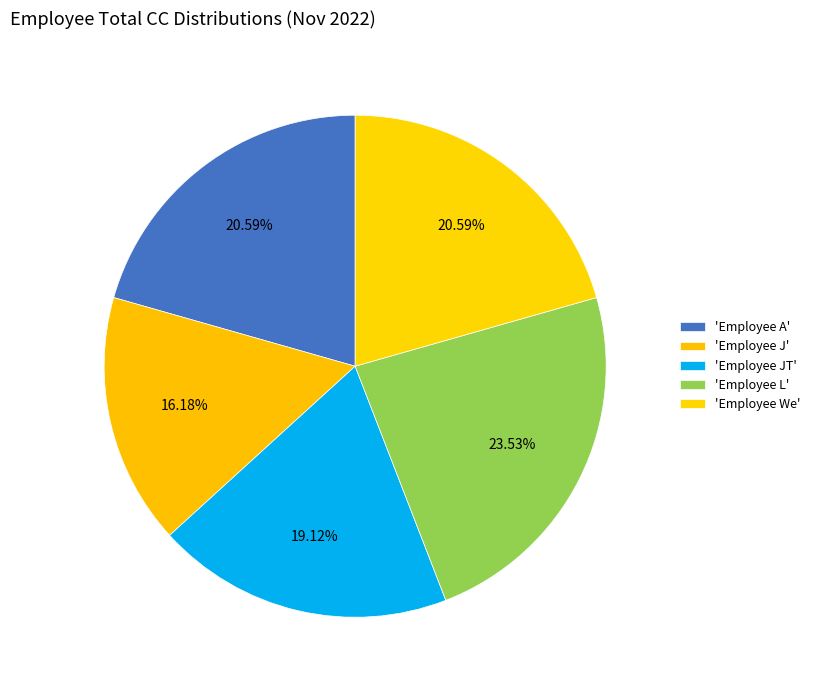

Is there any slice that represents more than half of the pie?

No